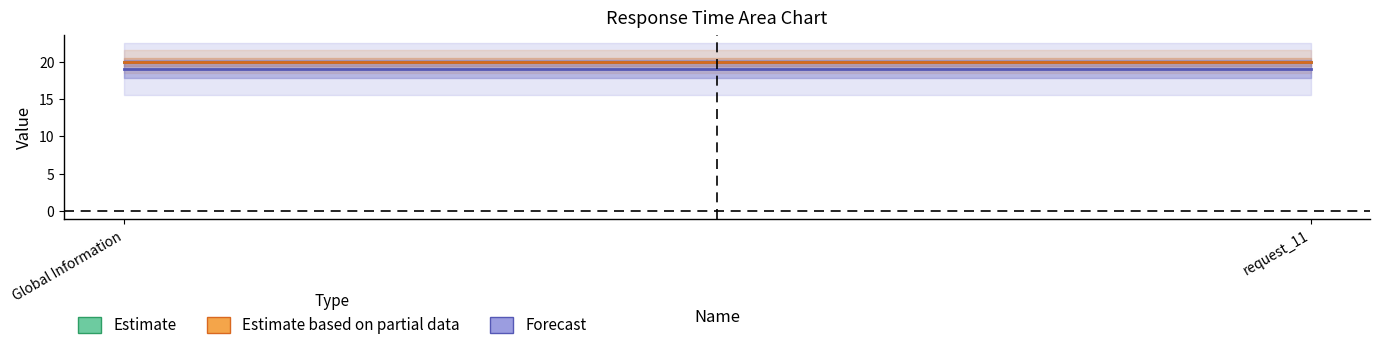

At which category is the sum across all series the highest?

Global Information